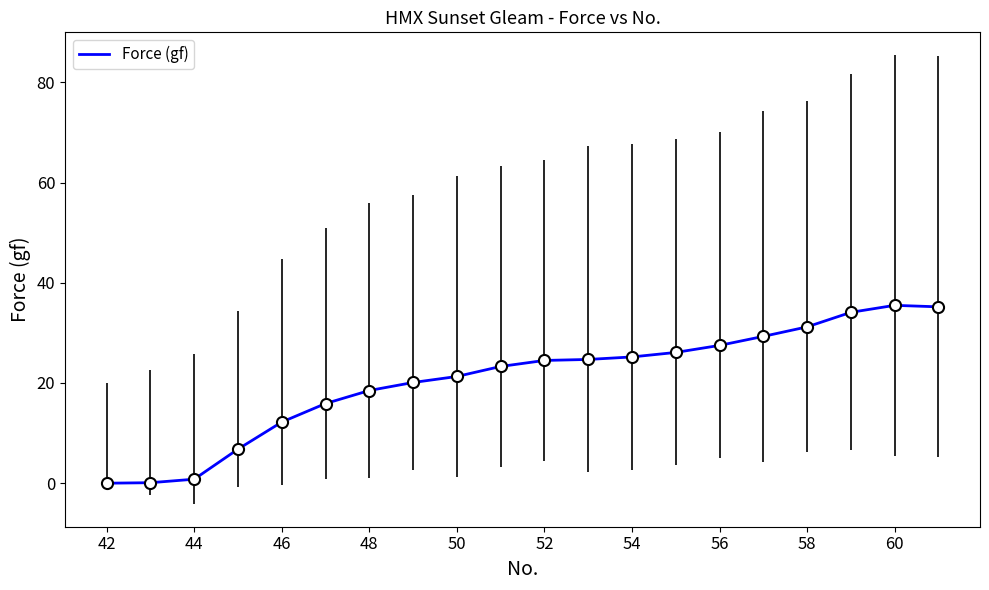

What is the maximum value shown in the chart?

35.5